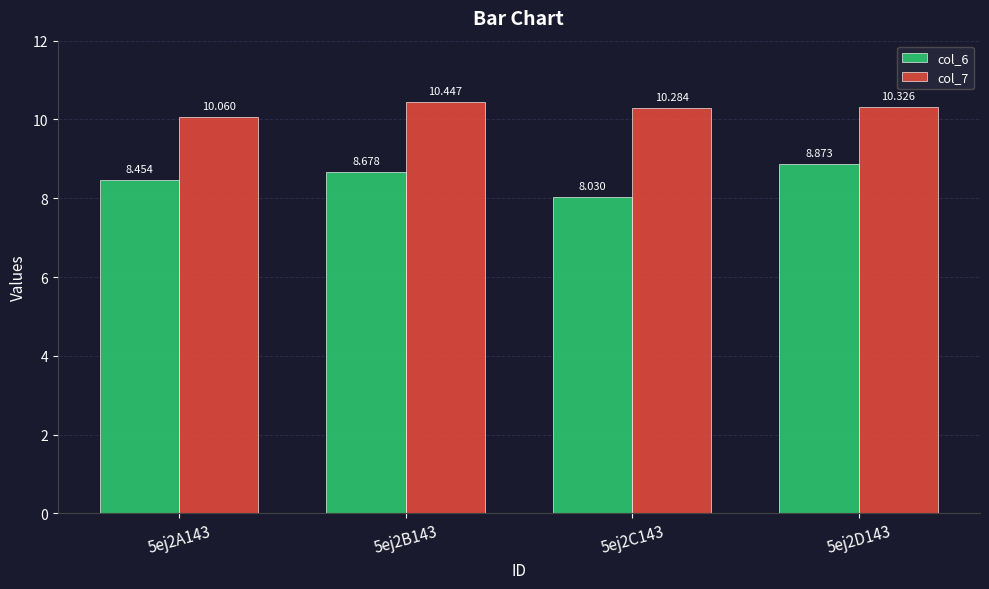

Which series changed the most between 5ej2A143 and 5ej2D143?

col_6